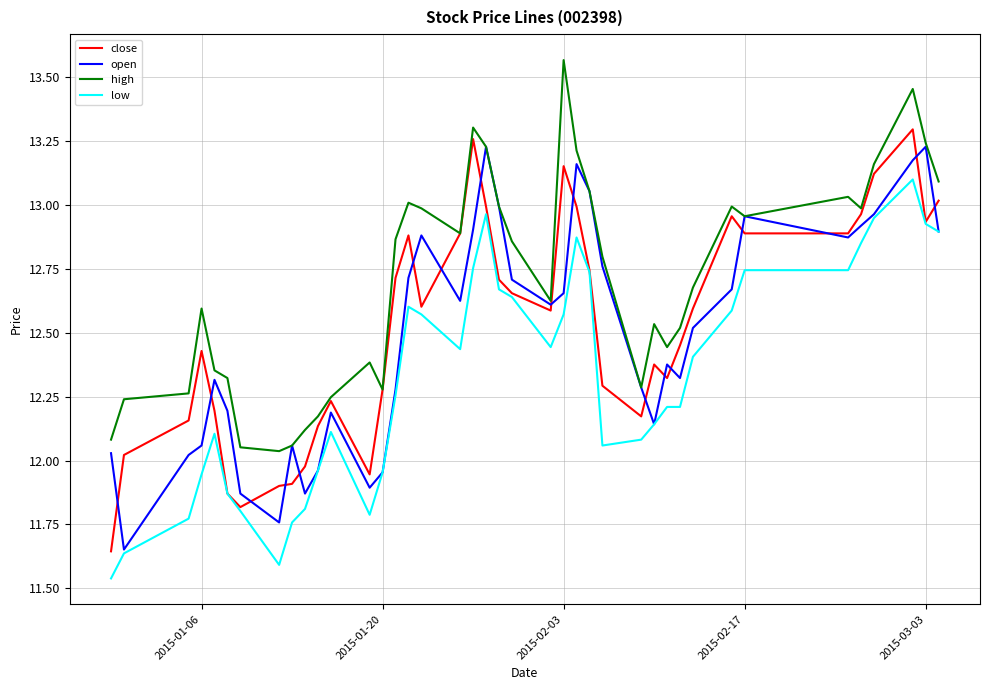

Which series has the largest total across all categories?

high